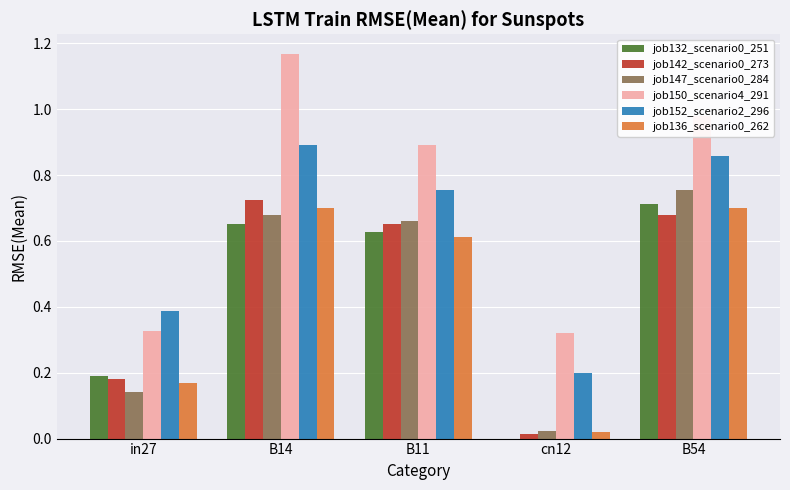

What is the total value across all series at B11?

4.2